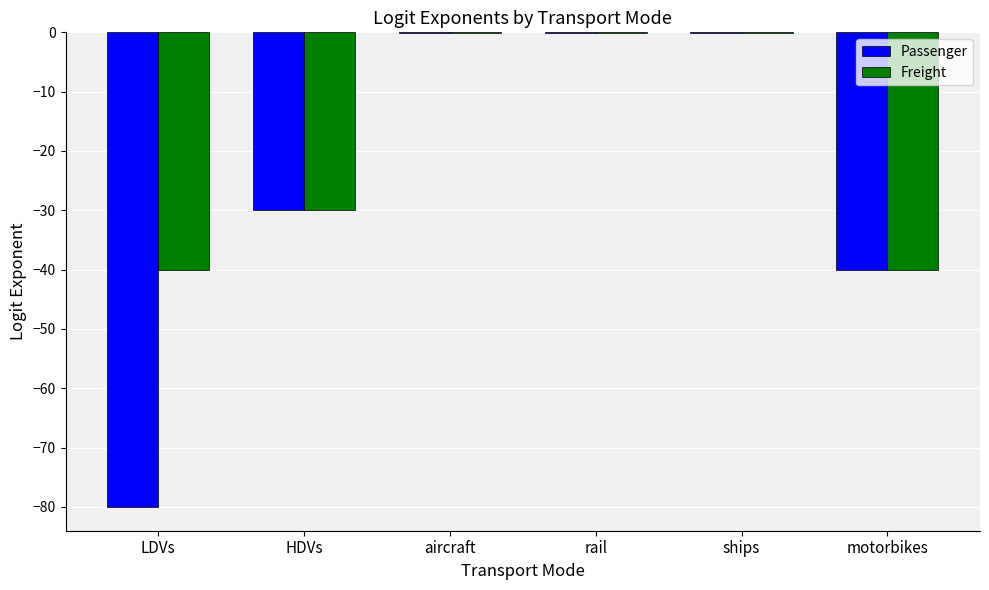

The Passenger series shows -80.0 at LDVs. True or false?

True